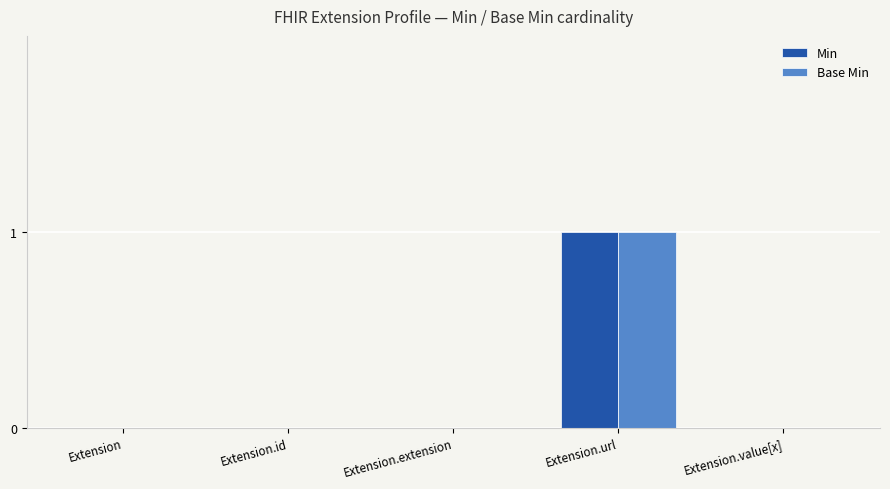

At which label does Base Min reach its peak?

Extension.url